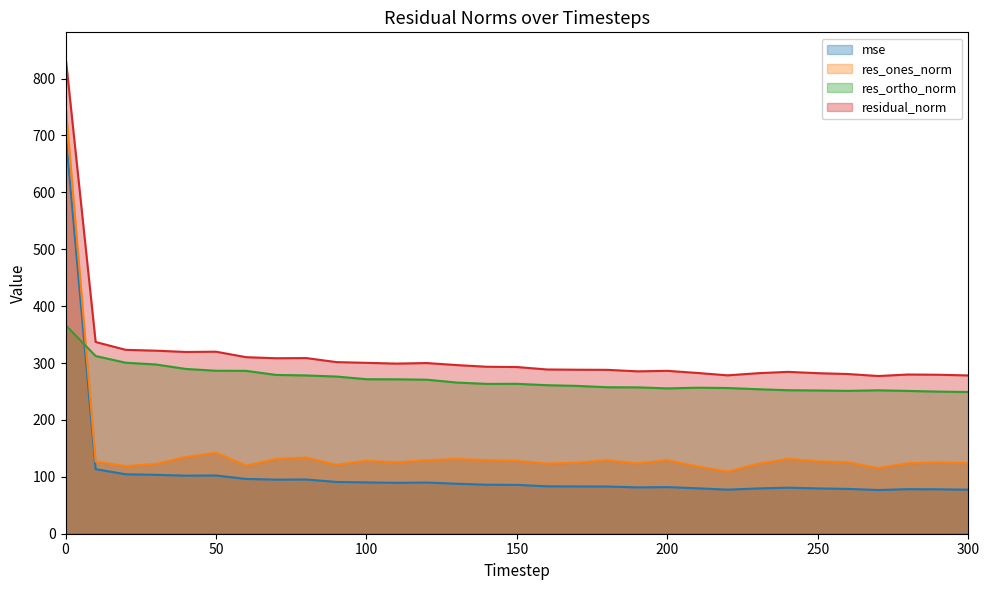

How many categories are shown in the chart?

31